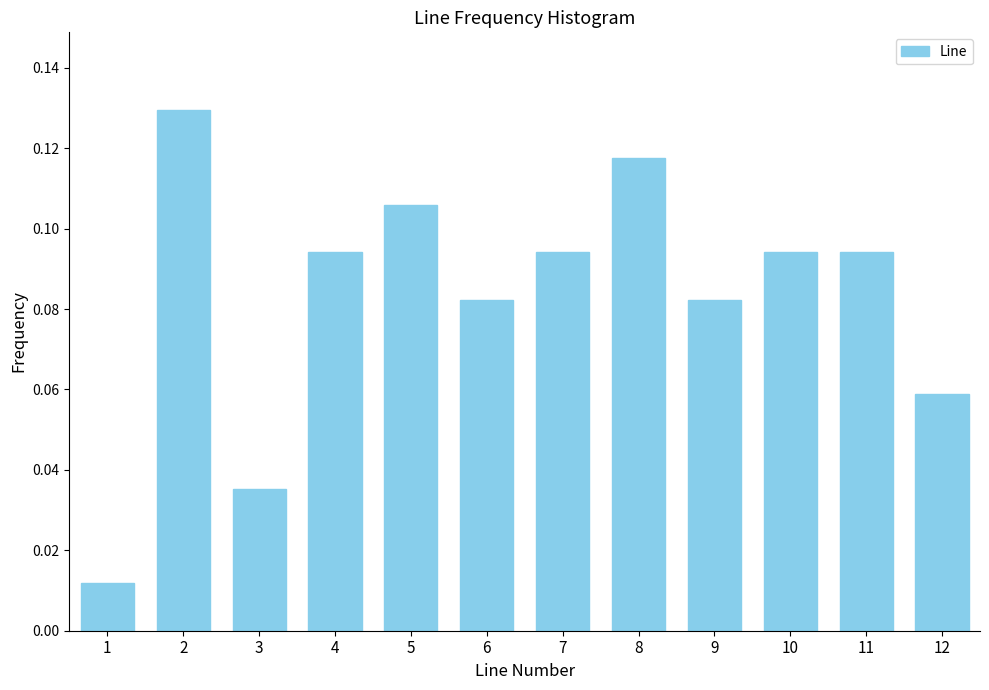

Between 12 and 7, which is larger?

7